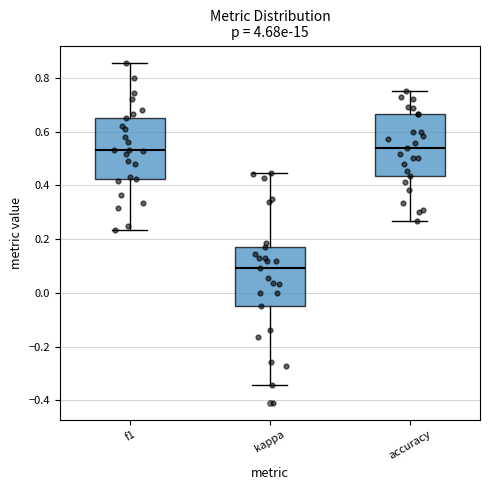

Where is the upper edge of the box for f1 on the y-axis? The values are not printed on the chart, so give them approximately, as read against the axis.

0.64